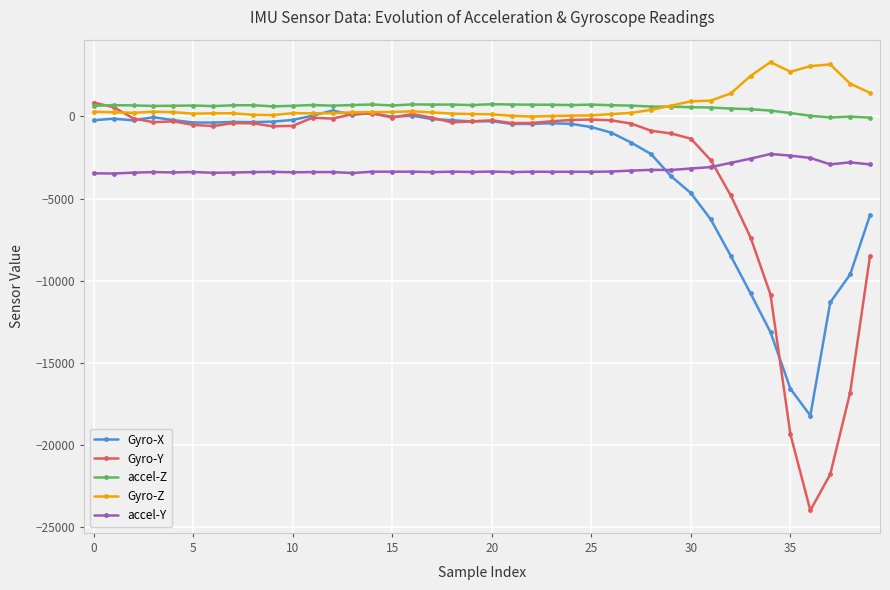

What is the smallest value displayed?

-23985